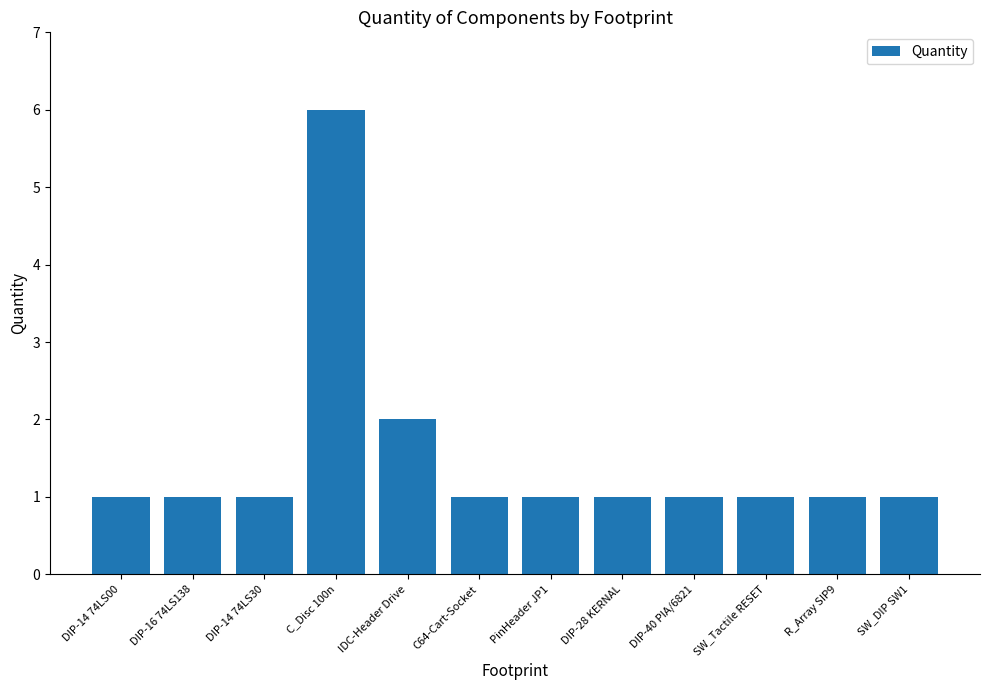

Where is the data nearest to the value 3?

IDC-Header Drive